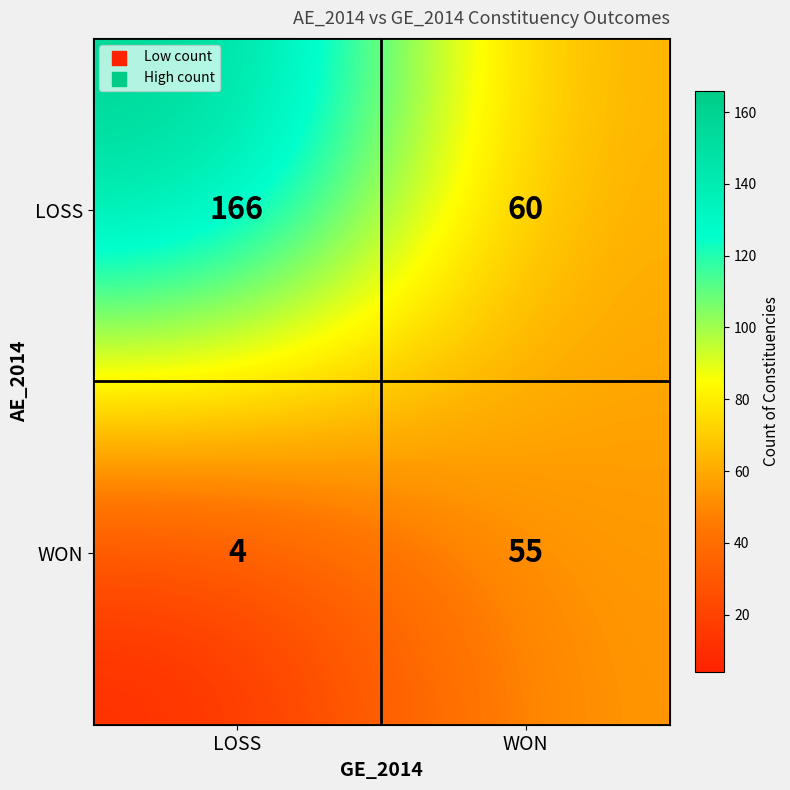

Which series has the largest total across all categories?

LOSS